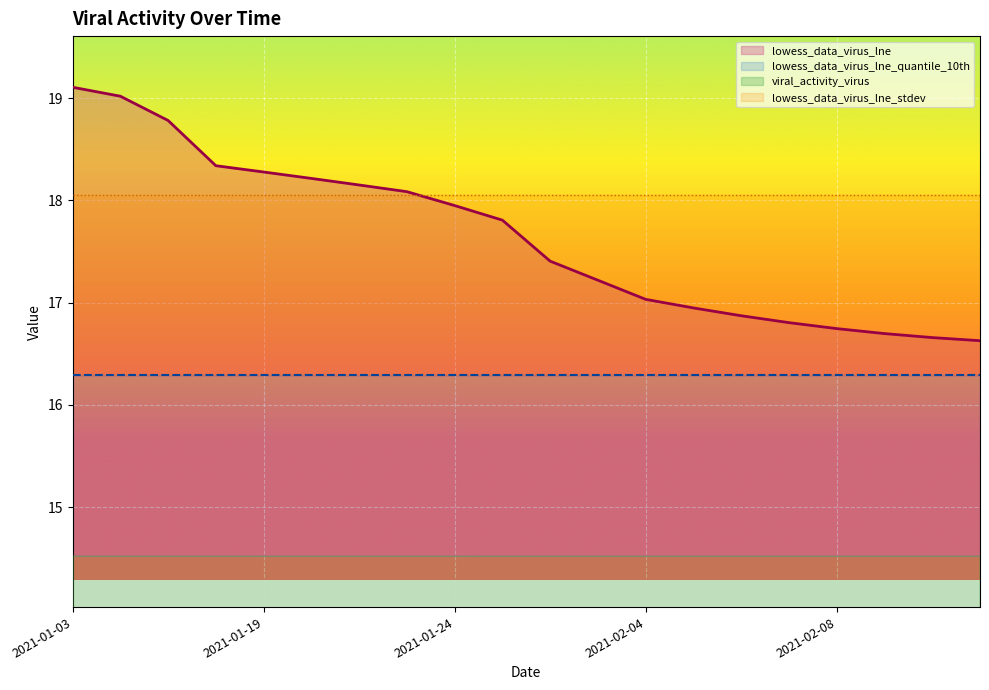

True or false: lowess_data_virus_lne_quantile_10th and lowess_data_virus_lne_stdev cross at least once.

False